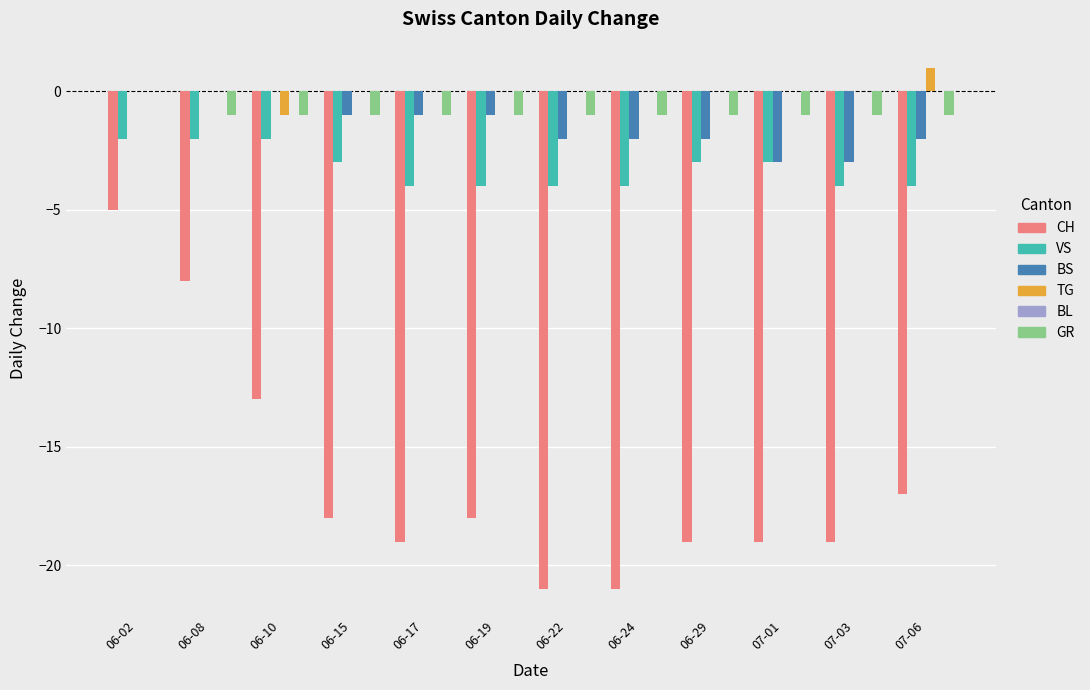

Which category has the highest value across all series?

07-06